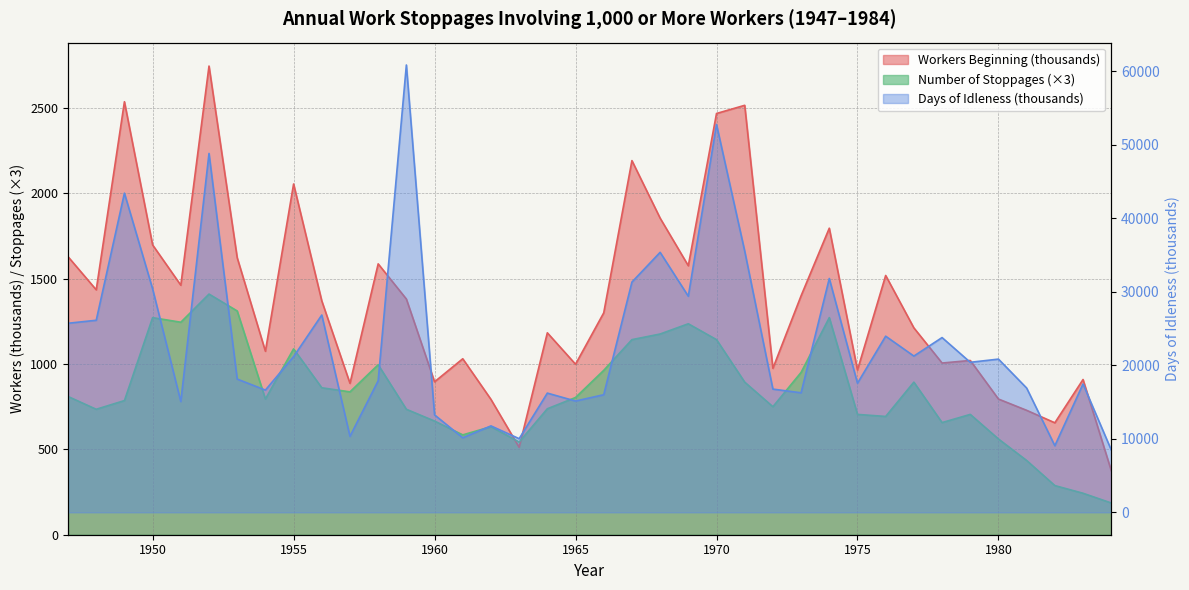

Reading left to right, what are all the values shown in this chart?

Workers Beginning (thousands): 1947=1629.0	1948=1435.0	1949=2537.0	1950=1698.0	1951=1462.0	1952=2746.0	1953=1623.0	1954=1075.0	1955=2055.0	1956=1370.0	1957=887.0	1958=1587.0	1959=1381.0	1960=896.0	1961=1031.0	1962=793.0	1963=512.0	1964=1183.0	1965=999.0	1966=1300.0	1967=2192.0	1968=1855.0	1969=1576.0	1970=2468.0	1971=2516.0	1972=975.0	1973=1400.0	1974=1796.0	1975=965.0	1976=1519.0	1977=1212.0	1978=1006.0	1979=1021.0	1980=795.0	1981=728.9	1982=655.8	1983=909.4	1984=376.0
Days of Idleness (thousands): 1947=25720.0	1948=26127.0	1949=43420.0	1950=30390.0	1951=15070.0	1952=48820.0	1953=18130.0	1954=16630.0	1955=21180.0	1956=26840.0	1957=10340.0	1958=17900.0	1959=60850.0	1960=13260.0	1961=10140.0	1962=11760.0	1963=10020.0	1964=16220.0	1965=15140.0	1966=16000.0	1967=31320.0	1968=35367.0	1969=29397.0	1970=52761.0	1971=35538.0	1972=16764.0	1973=16260.0	1974=31809.0	1975=17563.0	1976=23962.0	1977=21258.0	1978=23774.0	1979=20409.0	1980=20844.0	1981=16908.4	1982=9061.2	1983=17460.7	1984=8498.8
Number of Stoppages: 1947=810.0	1948=735.0	1949=786.0	1950=1272.0	1951=1245.0	1952=1410.0	1953=1311.0	1954=795.0	1955=1089.0	1956=861.0	1957=837.0	1958=996.0	1959=735.0	1960=666.0	1961=585.0	1962=633.0	1963=543.0	1964=738.0	1965=804.0	1966=963.0	1967=1143.0	1968=1176.0	1969=1236.0	1970=1143.0	1971=894.0	1972=750.0	1973=951.0	1974=1272.0	1975=705.0	1976=693.0	1977=894.0	1978=657.0	1979=705.0	1980=561.0	1981=435.0	1982=288.0	1983=243.0	1984=186.0